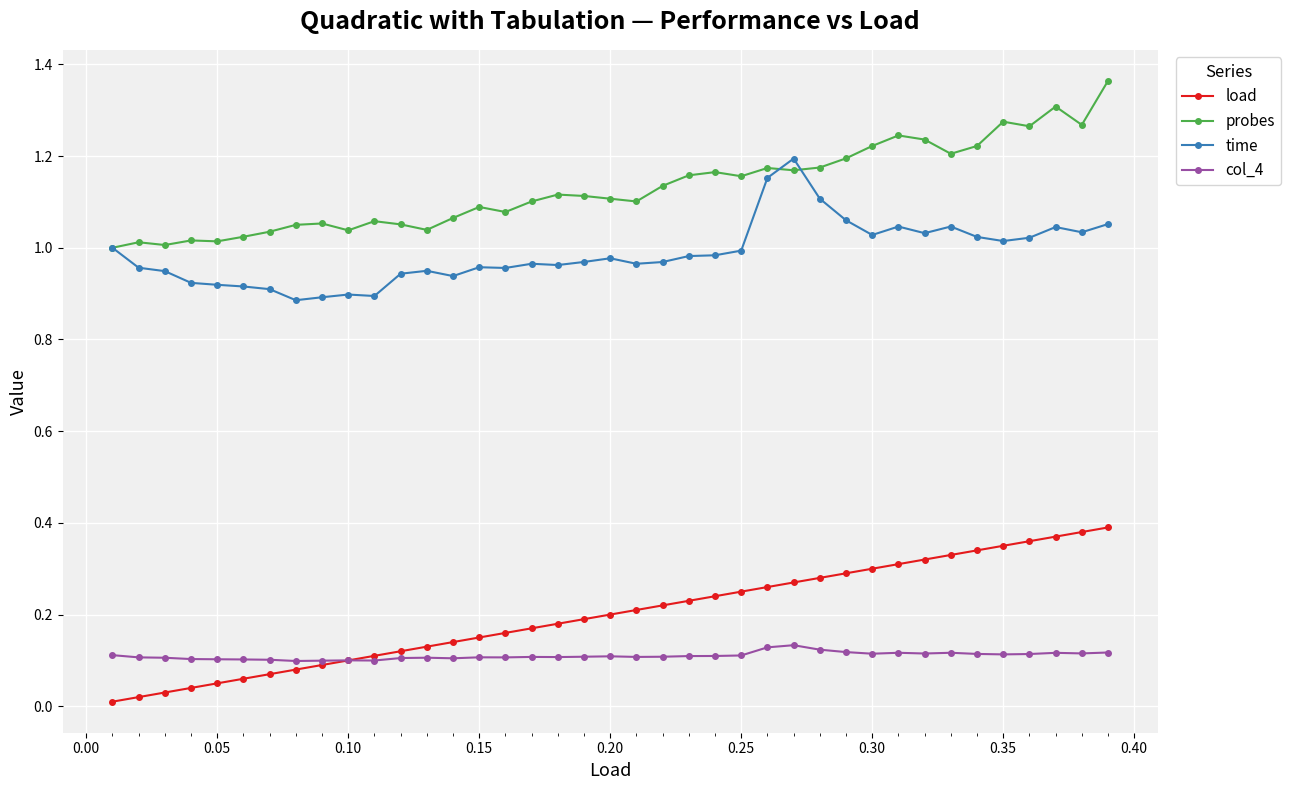

How many distinct data groups are displayed?

4